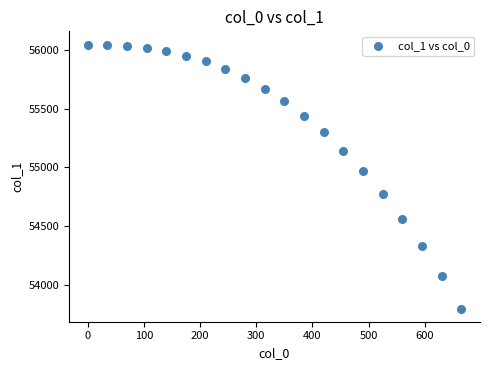

What Y value in the scatter plot is closest to 54922?

54968.0